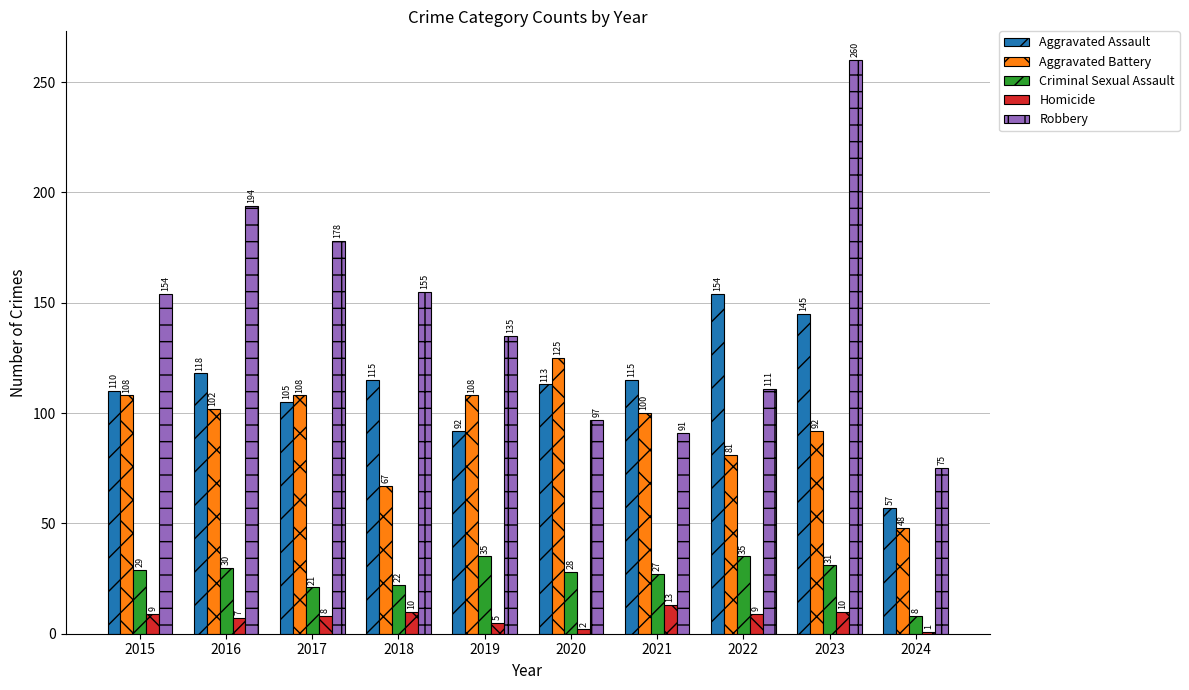

At 2017, list the series in order from smallest to largest.

Homicide, Criminal Sexual Assault, Aggravated Assault, Aggravated Battery, Robbery